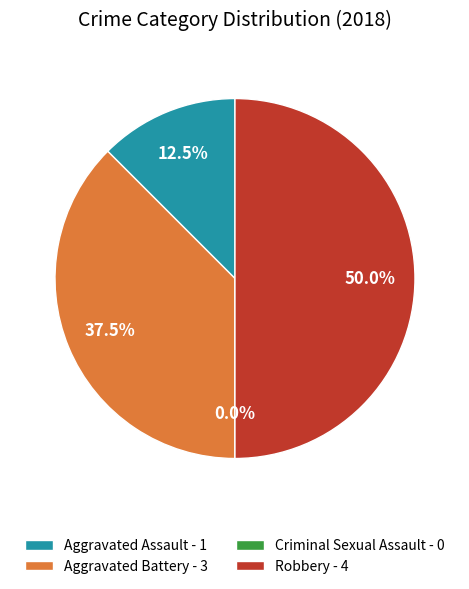

Is there a majority slice in this chart?

No